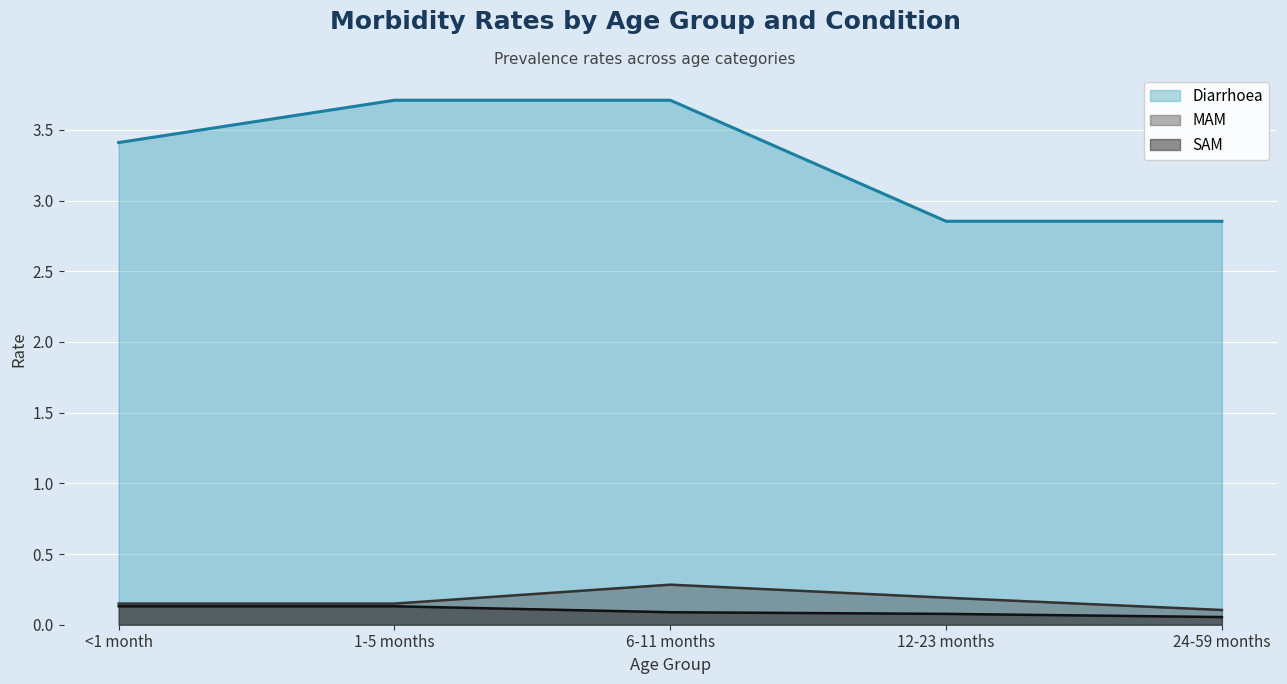

At how many categories does at least one series exceed 3?

3